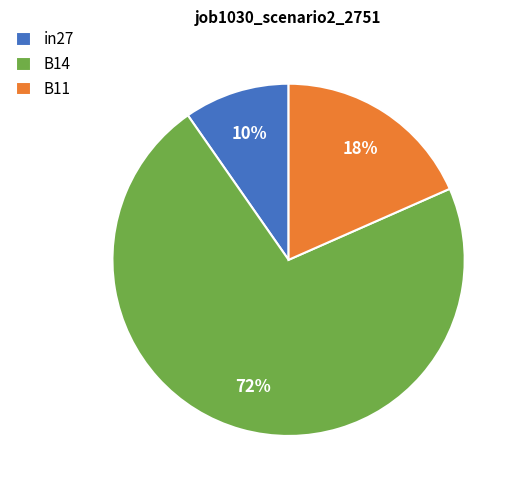

Count the number of slices in the pie.

3